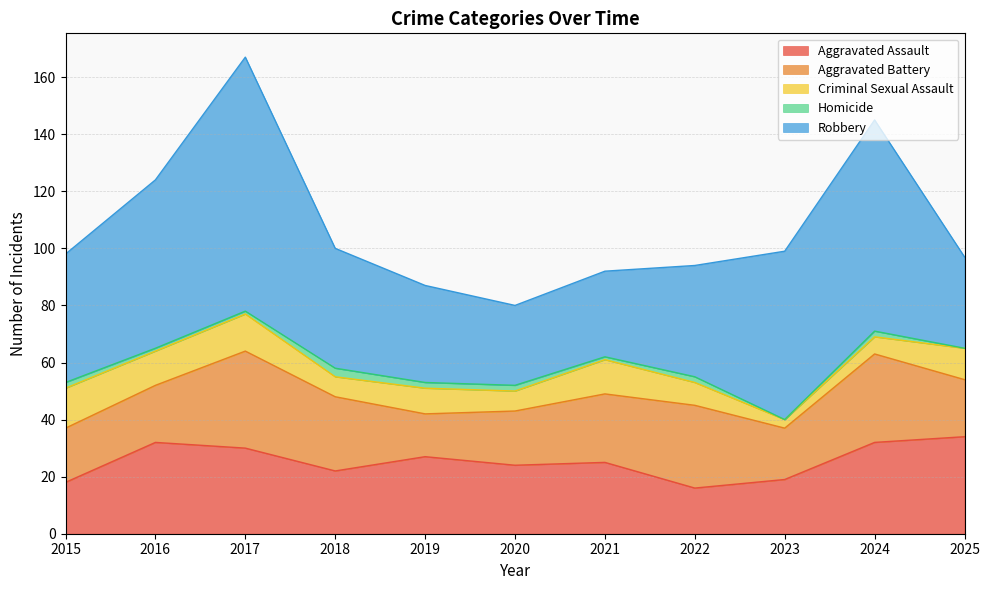

What is the spread (max minus min) of values at 2022?

37